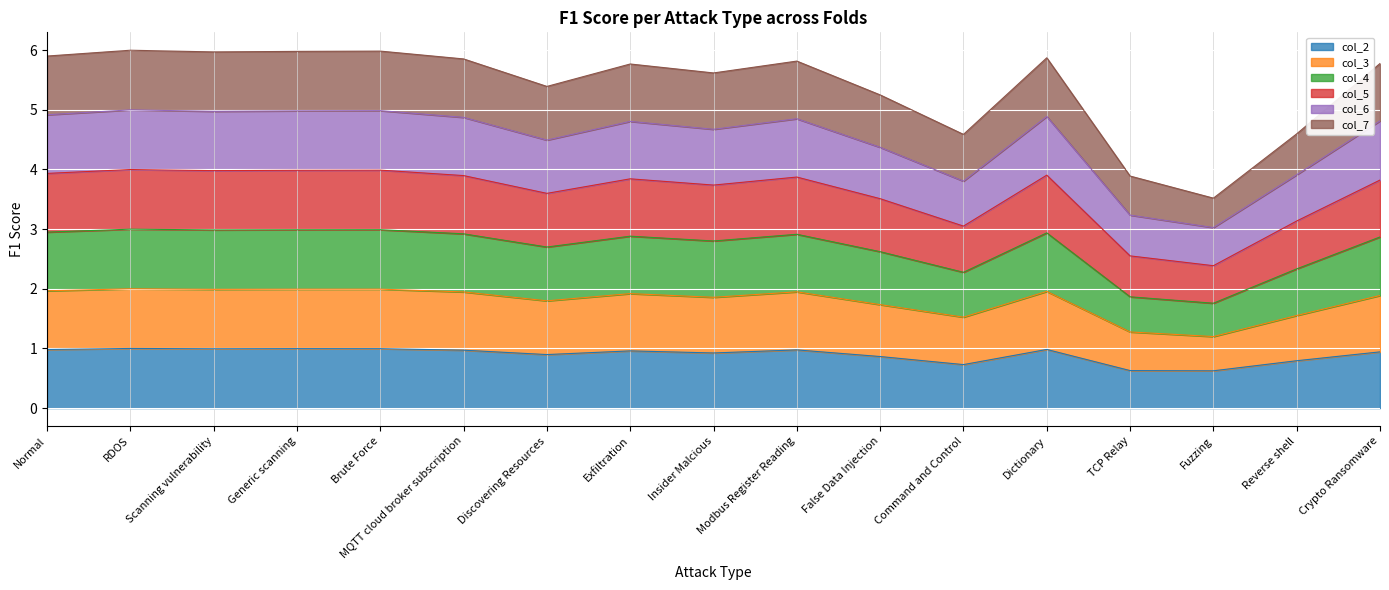

True or false: col_2 and col_5 intersect in this chart.

False